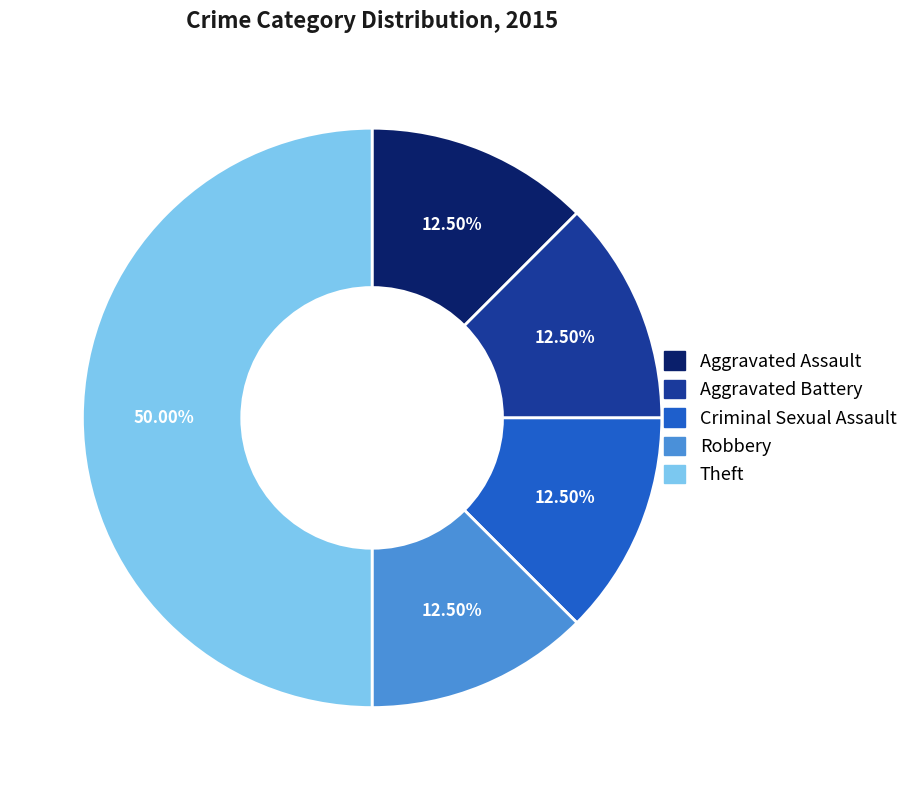

What percentage is NOT represented by Theft?

50.0%